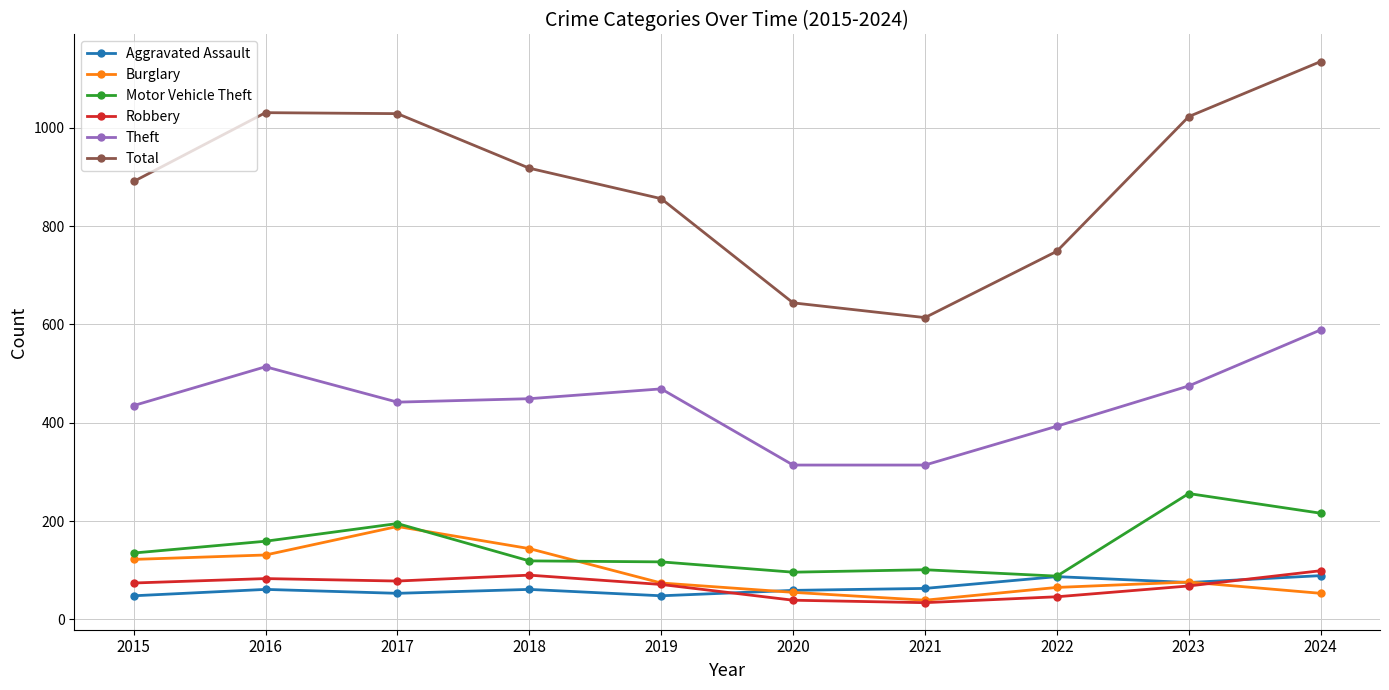

Is the value of Motor Vehicle Theft at 2024 greater than the value of Theft at 2022?

No